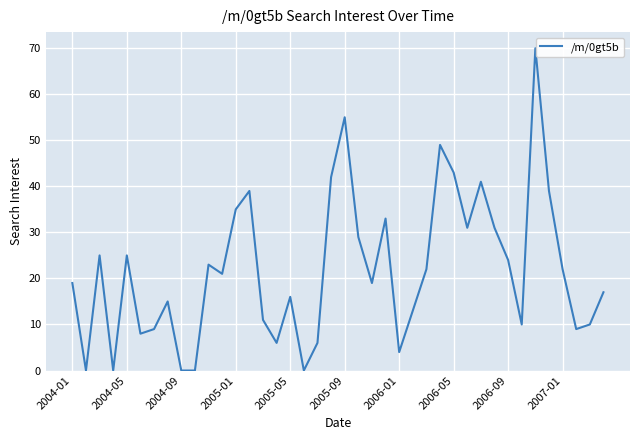

What is the difference between the maximum and minimum values?

70